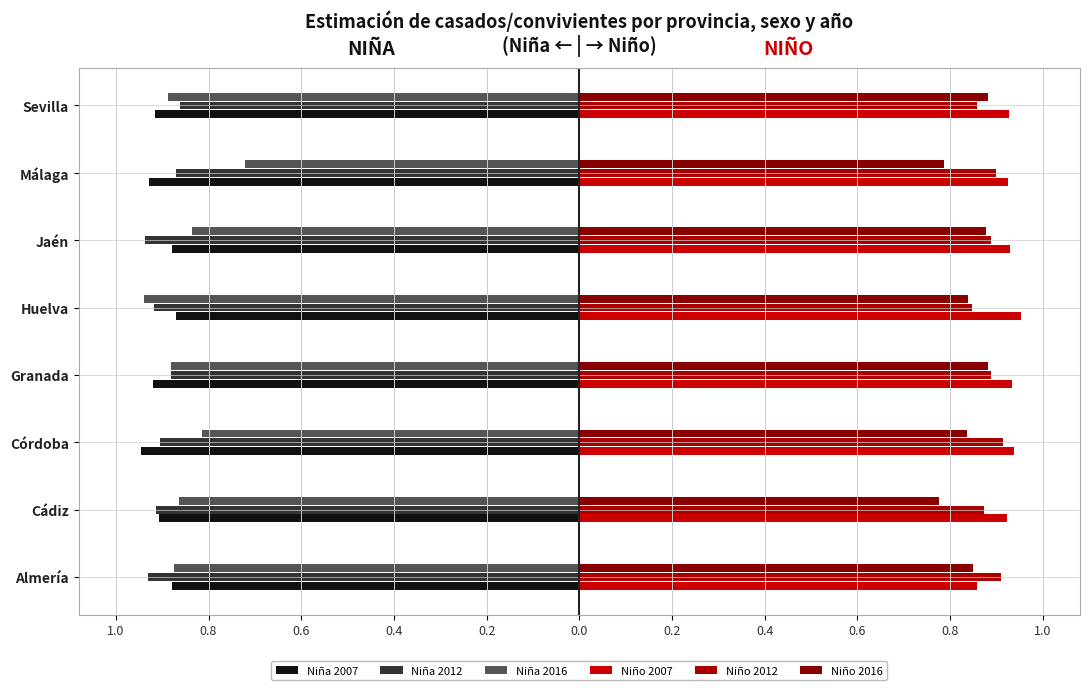

At how many categories does at least one series exceed 0?

8